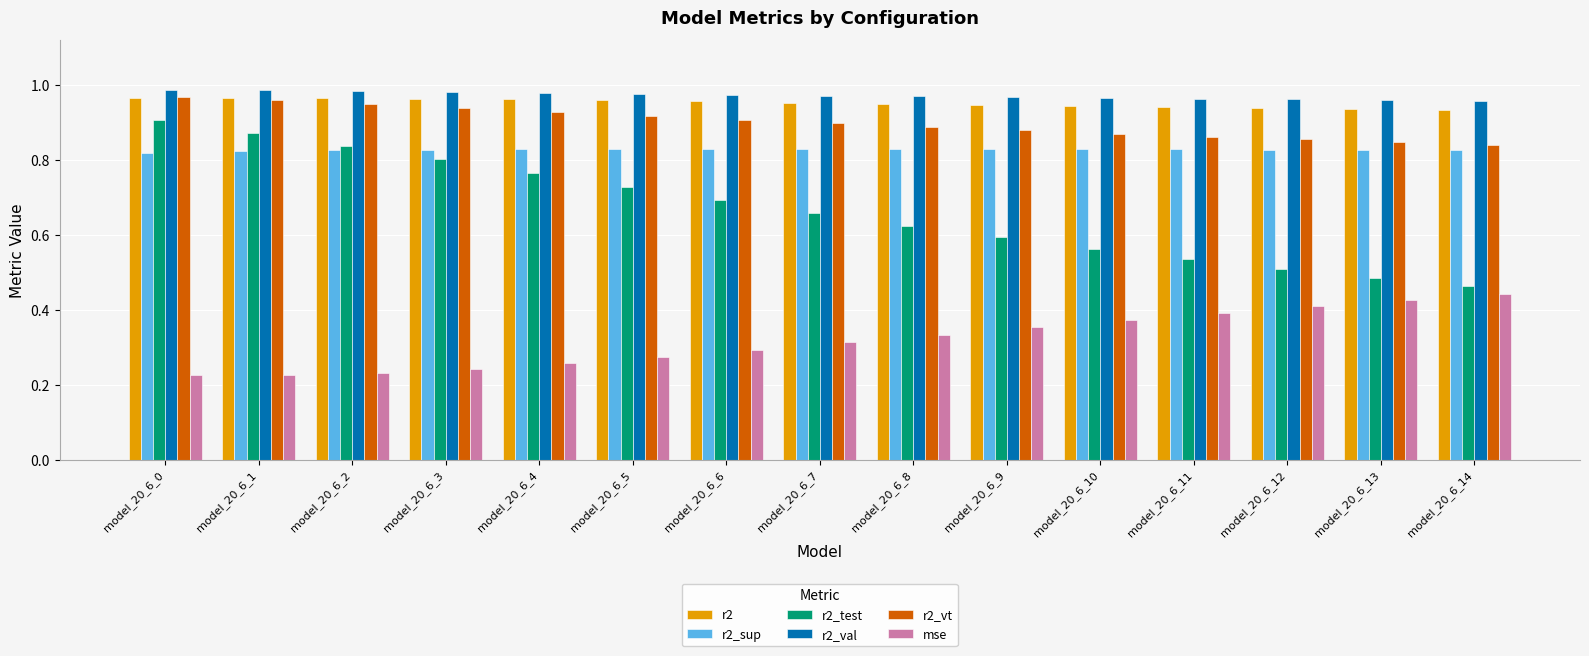

Which category has the highest value in the r2_test series?

model_20_6_0